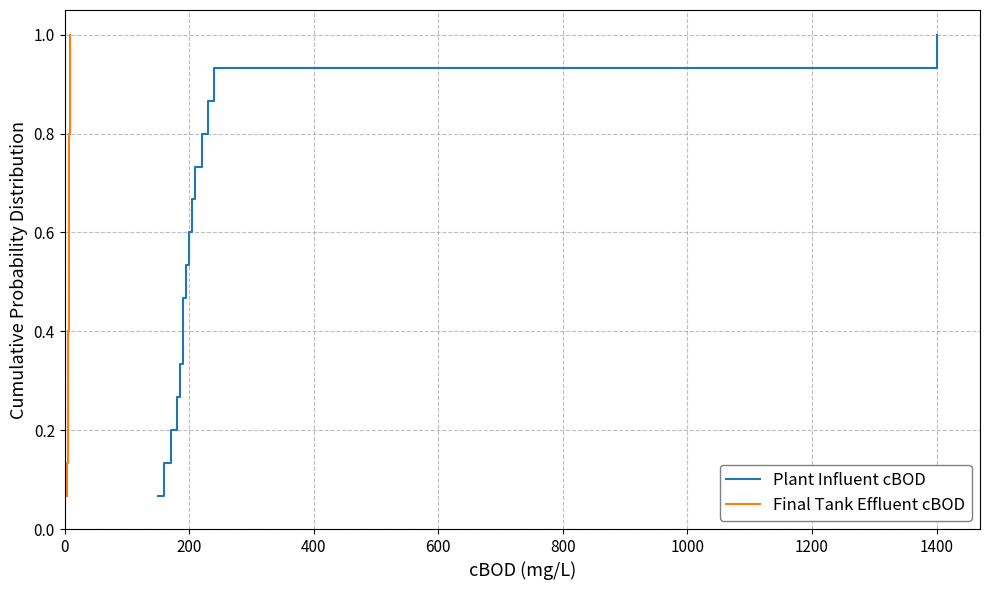

What is the maximum value for Final Tank Effluent cBOD?

1.0